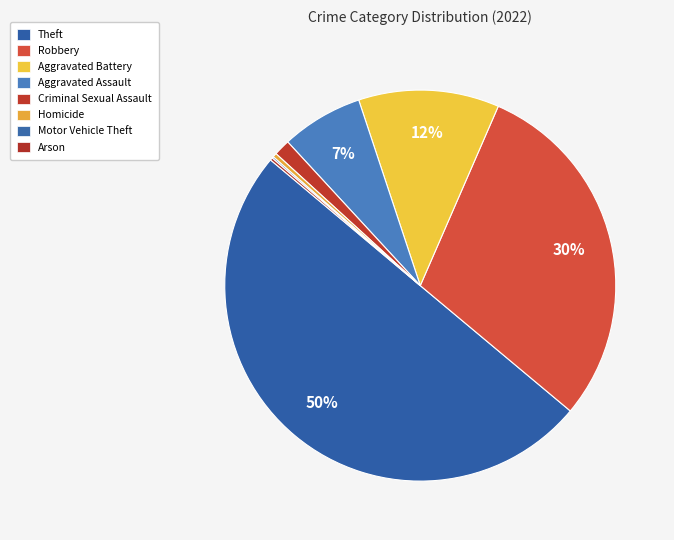

What is the smallest slice in the pie chart?

Motor Vehicle Theft